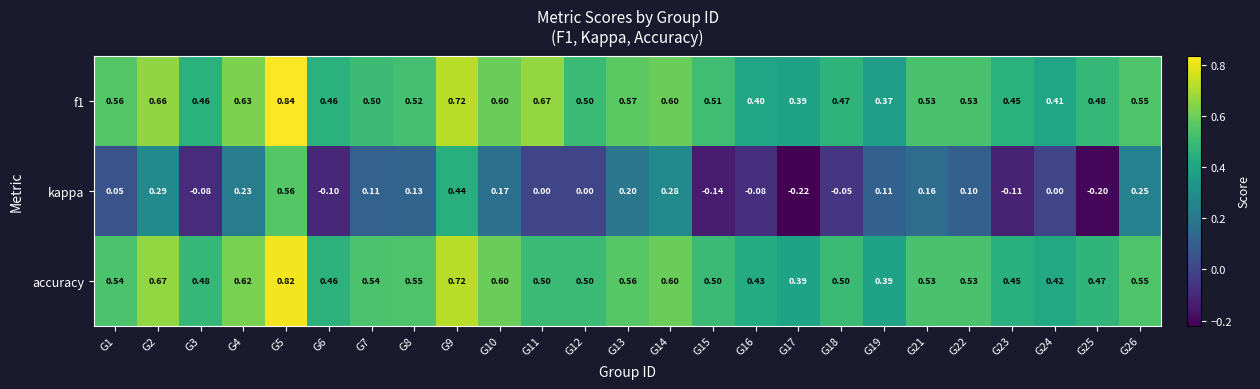

Which series has the widest spread of values?

kappa